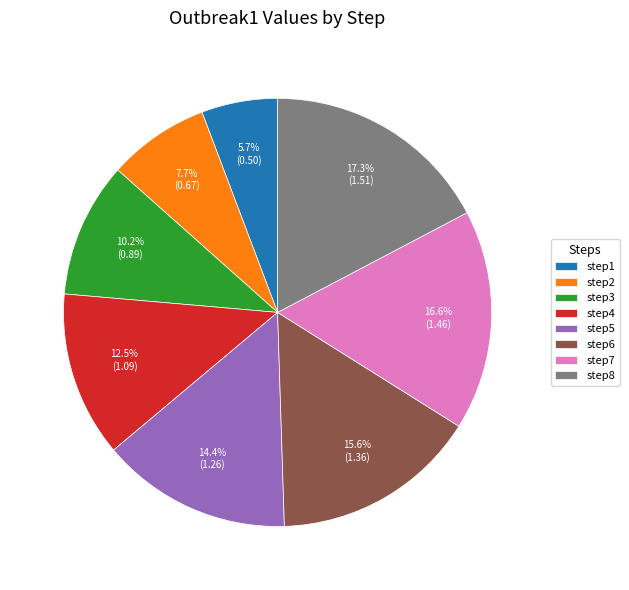

What is the largest slice in the pie chart?

step8